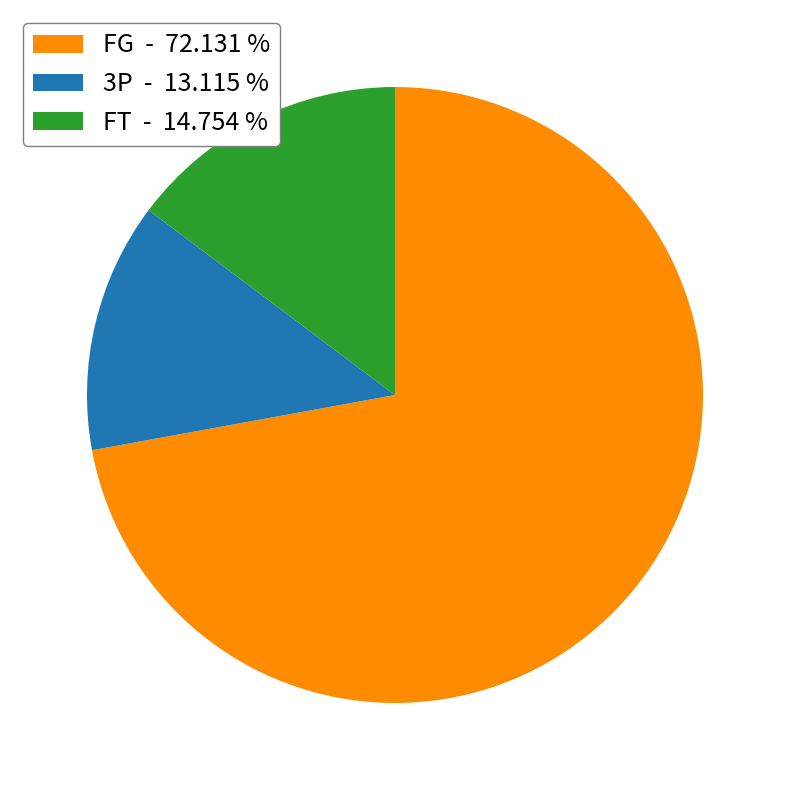

Does FG - 72.131 % account for over 50% of the chart?

Yes